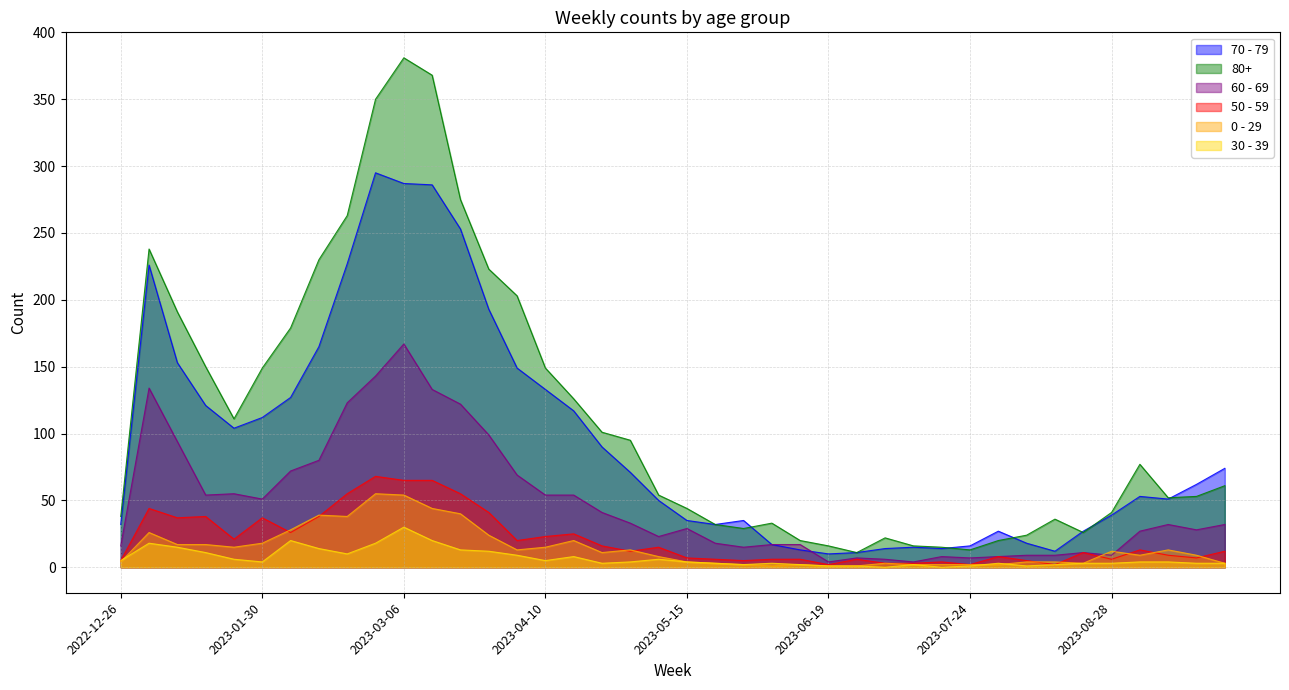

What are all the series names shown in the legend?

70 - 79, 80+, 60 - 69, 50 - 59, 0 - 29, 30 - 39